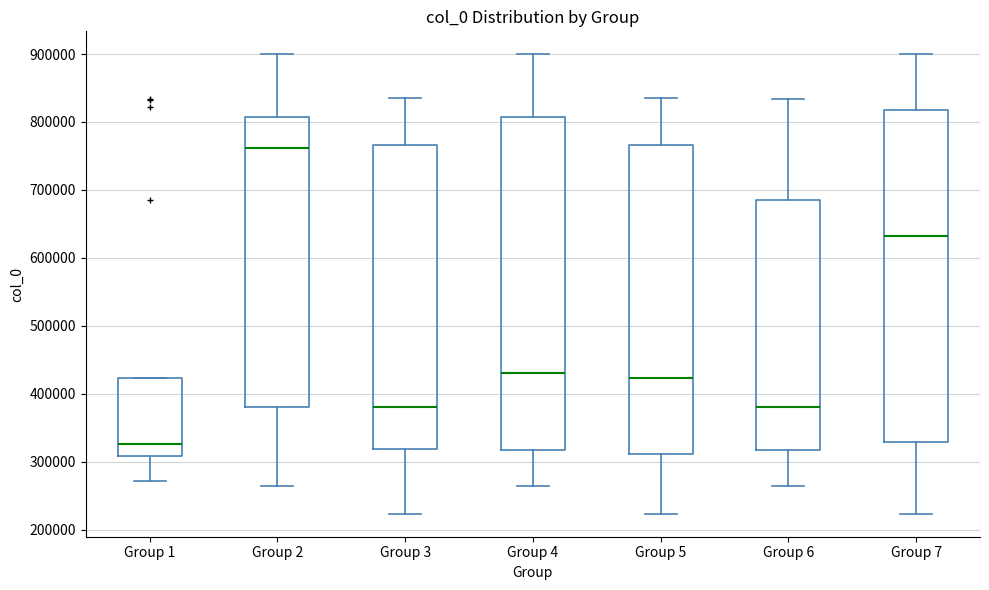

Where does the median line of the box for Group 3 sit on the y-axis? The values are not printed on the chart, so give them approximately, as read against the axis.

380000